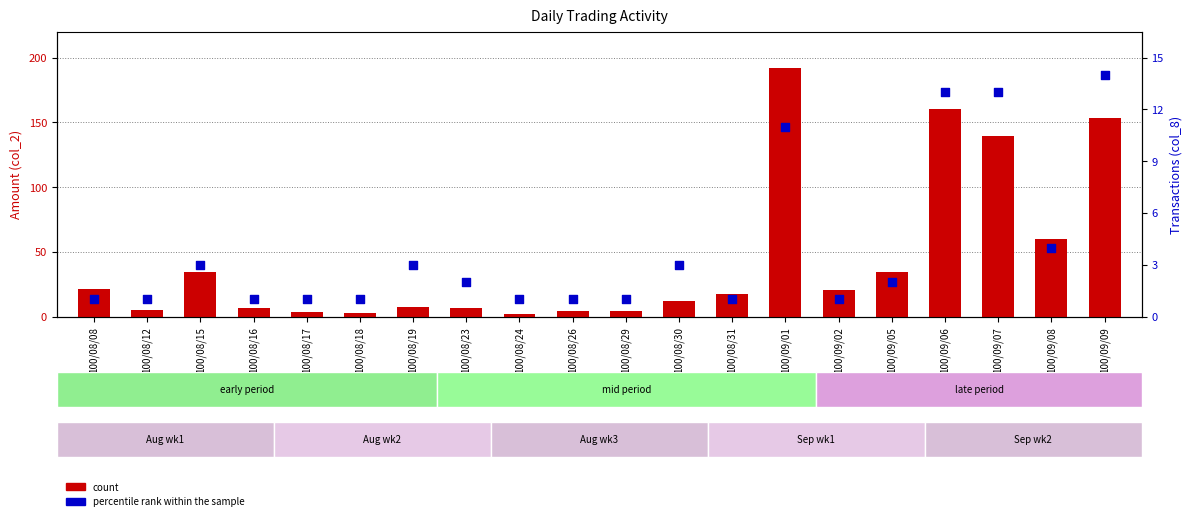

What are all the series names shown in the legend?

count, percentile rank within the sample